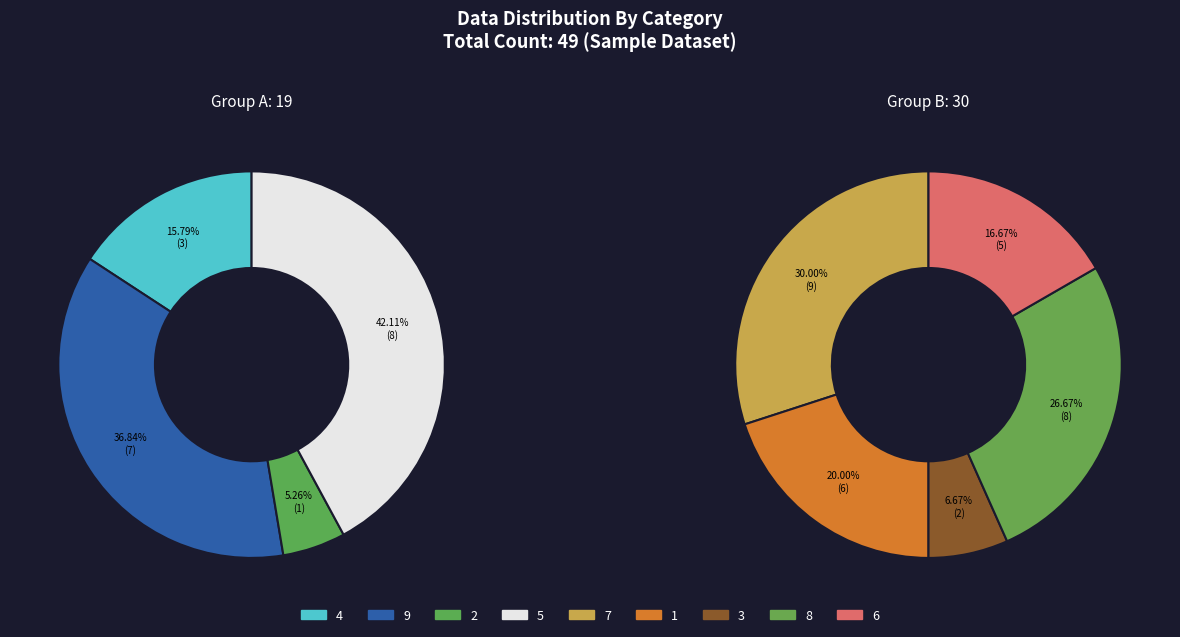

What percentage is the 7 slice, to the nearest percent?

18%